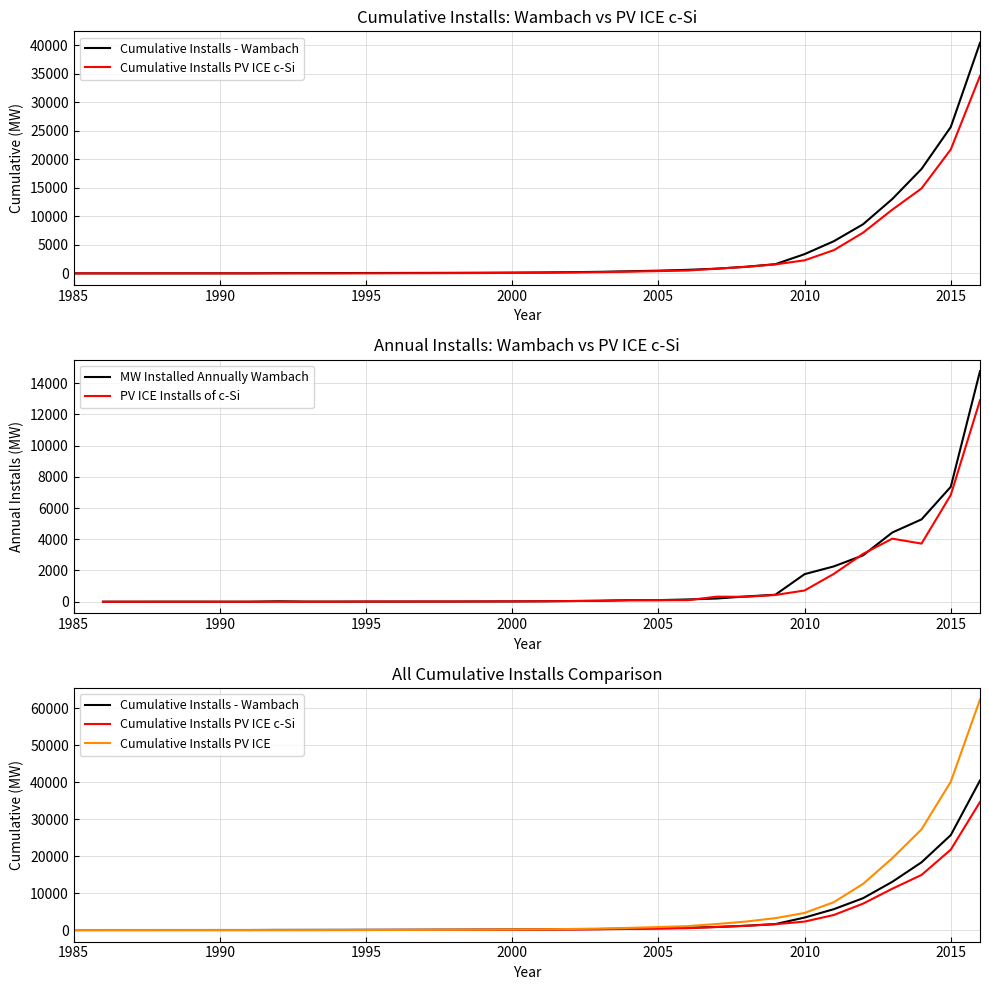

At which label is PV ICE Installs of c-Si closest to 6448?

2015